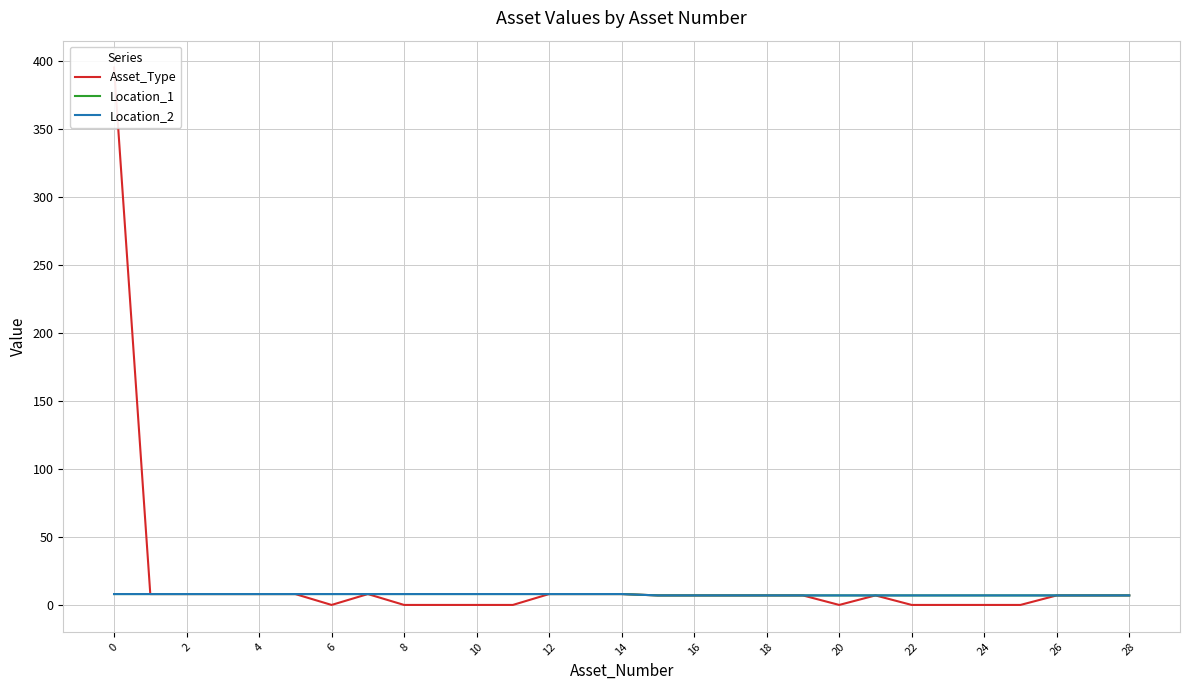

Count the number of data series in this chart.

3